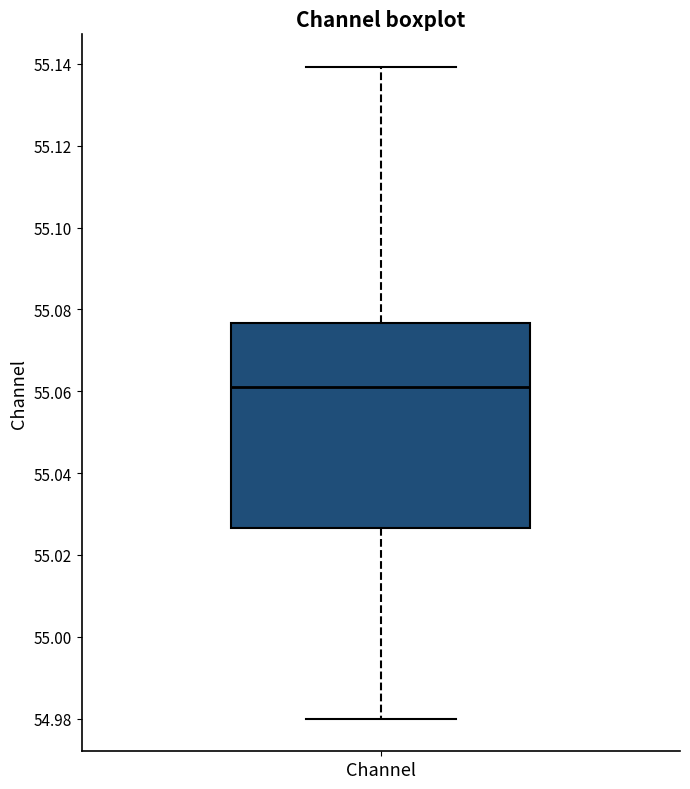

Transcribe this box plot: give where the median line is, the range the box spans, and where the two whiskers end, as read against the y-axis. The values are not printed on the chart, so give them approximately, as read against the axis.

median 55.062, box 55.026 to 55.076, whiskers 54.980 to 55.140